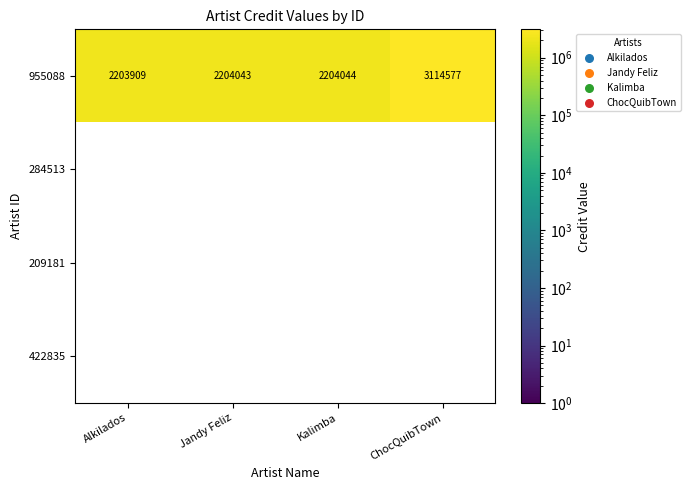

Reading left to right, what are all the values shown in this chart?

955088: 2203909	2204043	2204044	3114577
284513: 0	0	0	0
209181: 0	0	0	0
422835: 0	0	0	0